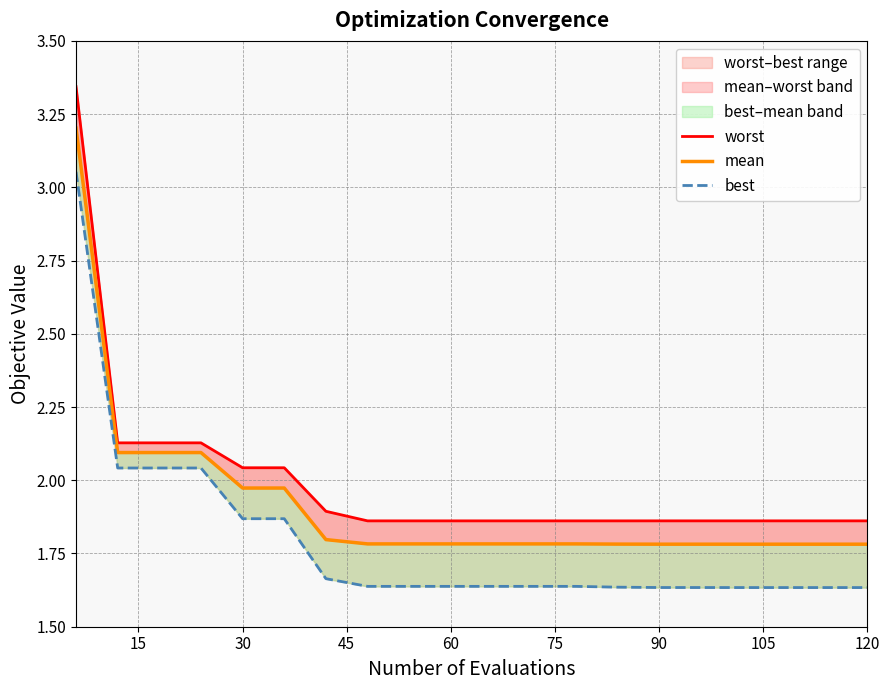

True or false: worst and best cross at least once.

False